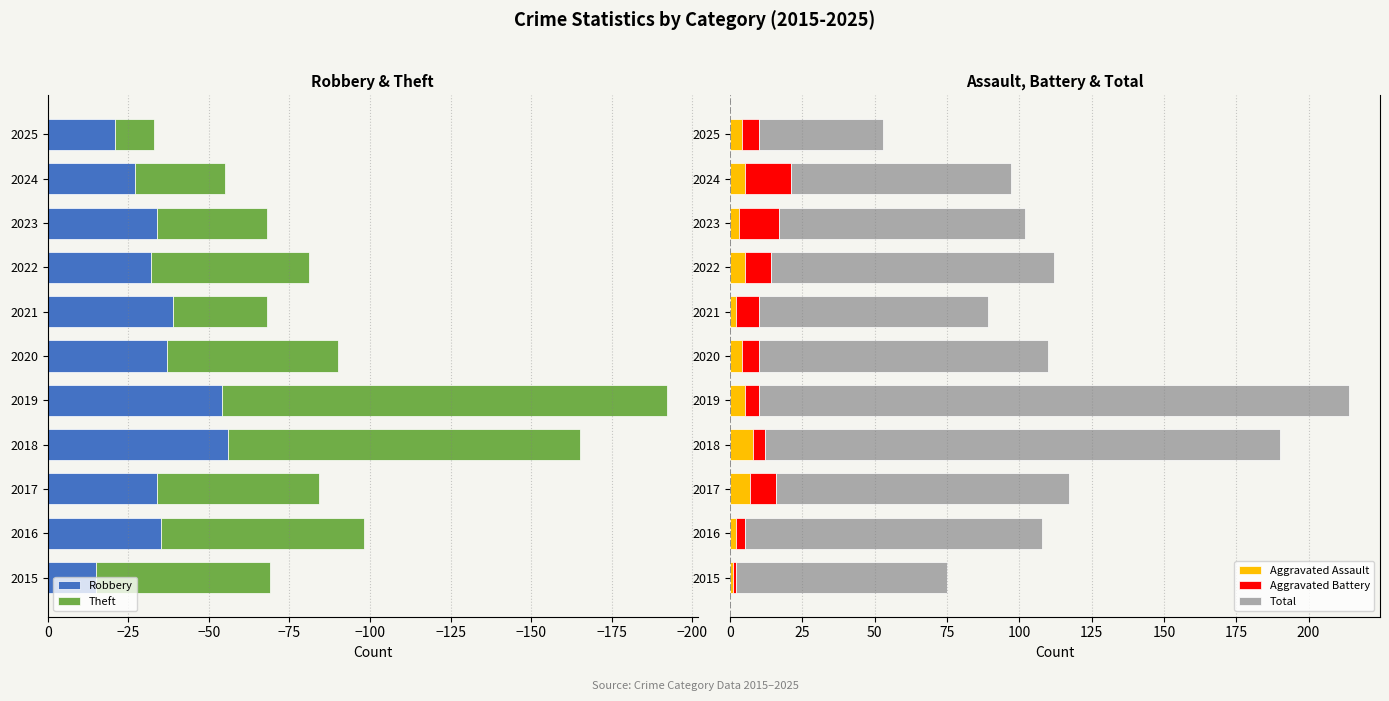

Does the chart contain any negative values?

Yes